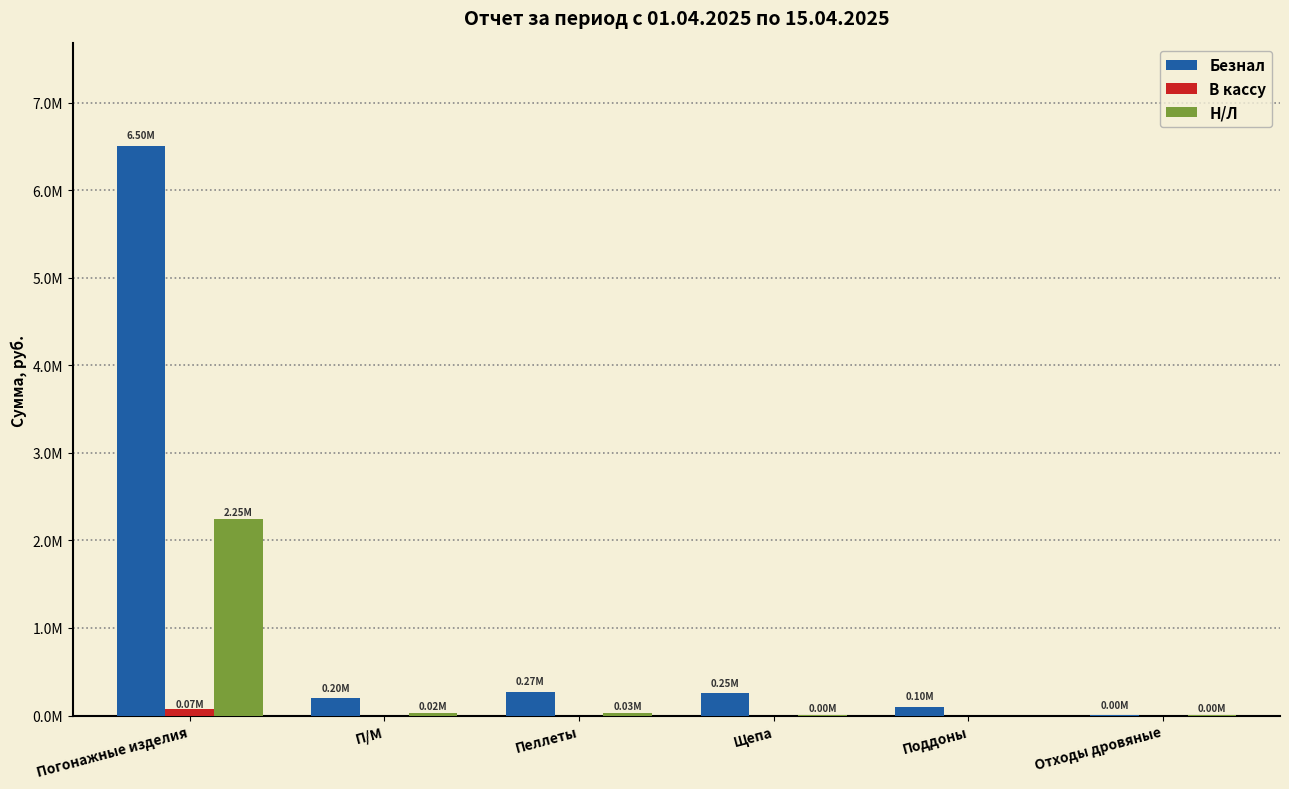

At how many categories does at least one series exceed 4255419?

1